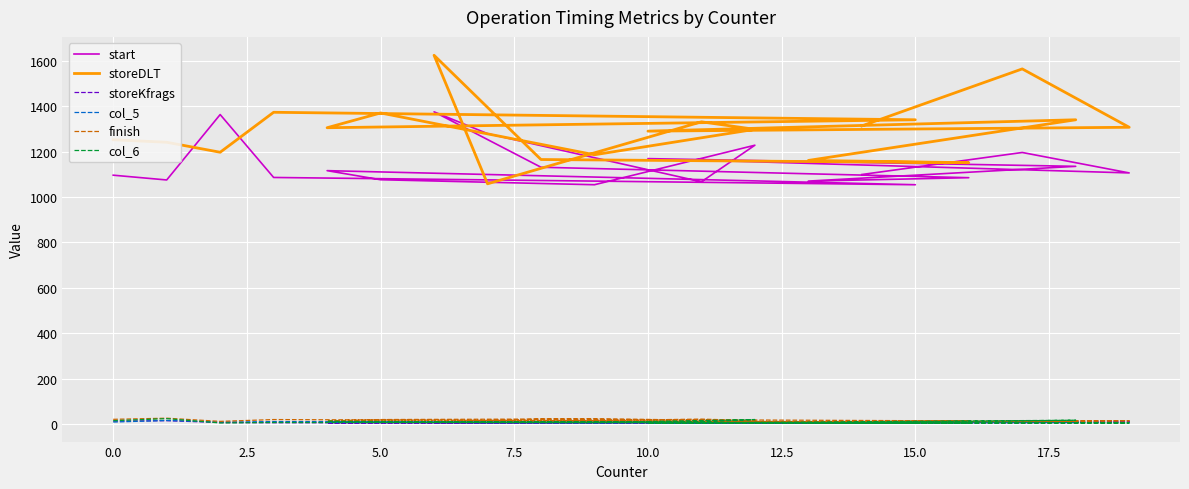

What is the difference between the maximum and minimum values in the start series?

321